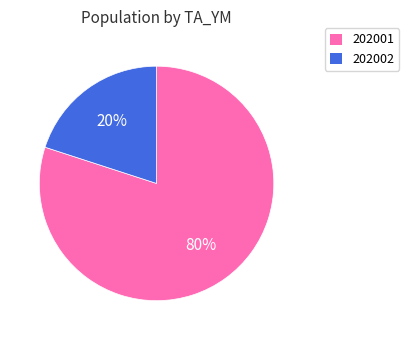

Is there a majority slice in this chart?

Yes